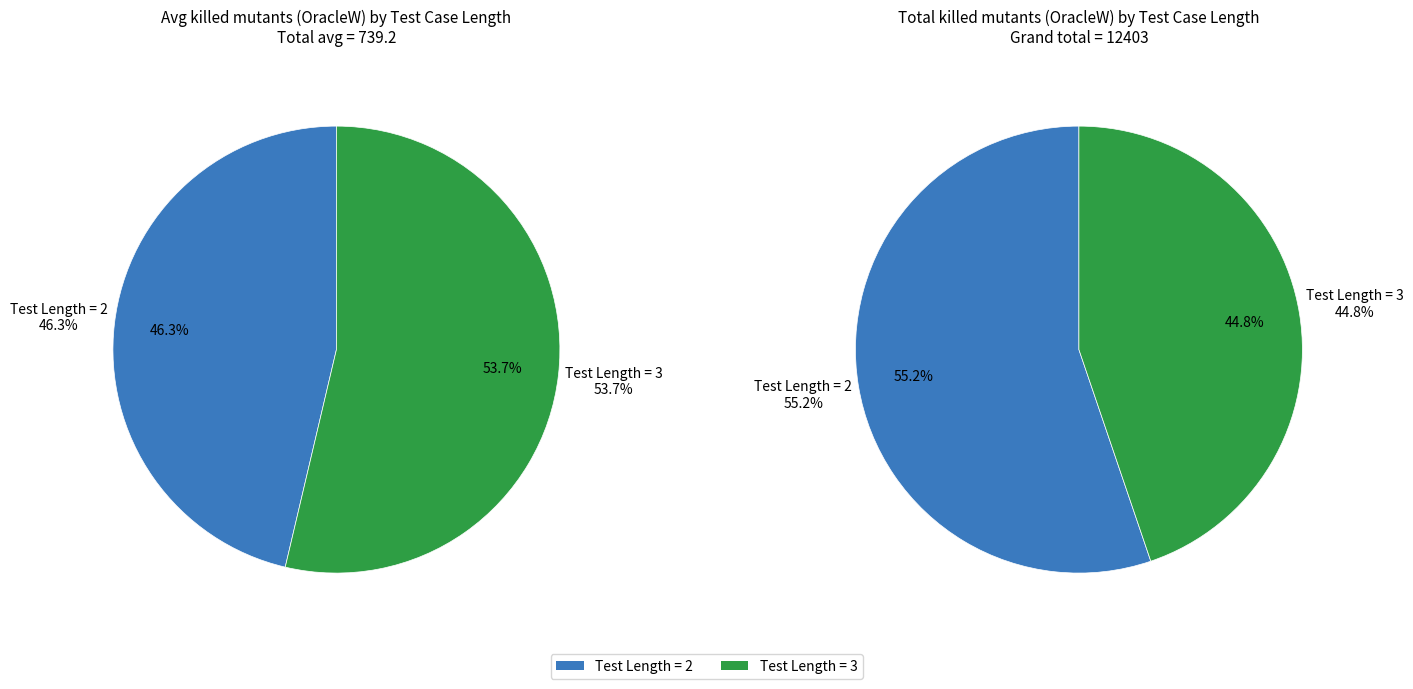

How many slices are in this pie chart?

2